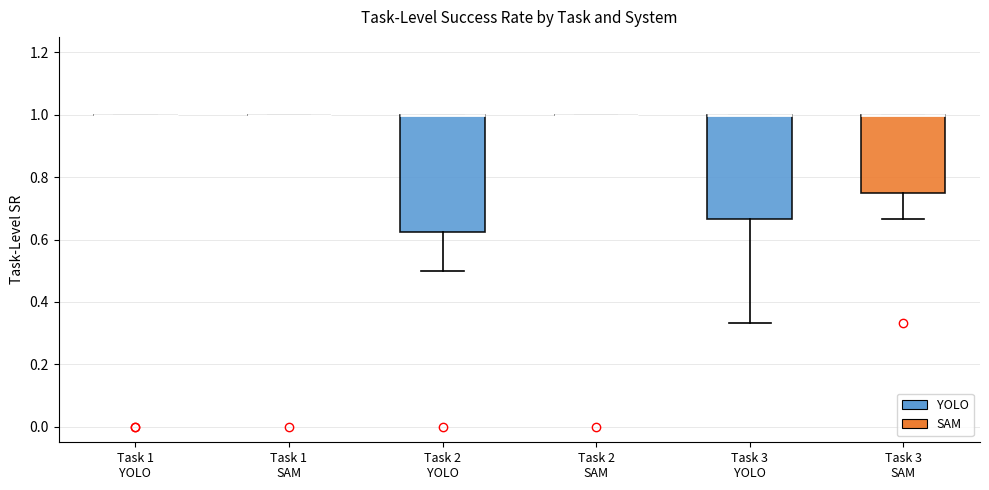

Comparing the boxes themselves (not the whiskers), which one is the tallest?

Task 2 YOLO